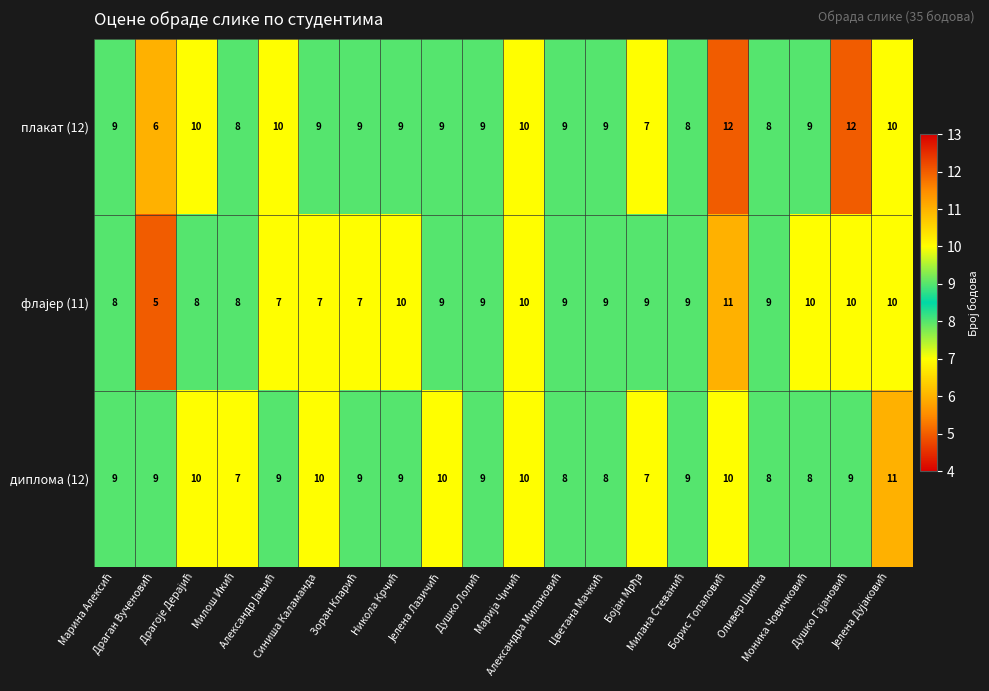

Which series has the largest total across all categories?

плакат (12)